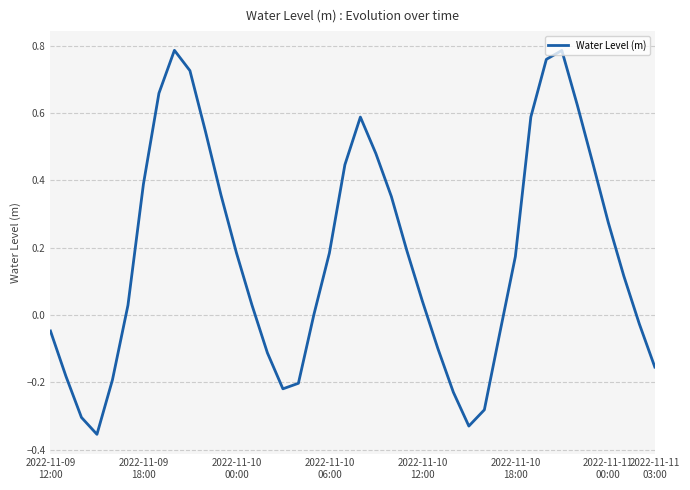

Reading right to left, extract all data points from this chart.

-0.2	-0.0	0.1	0.3	0.5	0.6	0.8	0.8	0.6	0.2	-0.1	-0.3	-0.3	-0.2	-0.1	0.0	0.2	0.4	0.5	0.6	0.4	0.2	0.0	-0.2	-0.2	-0.1	0.0	0.2	0.4	0.5	0.7	0.8	0.7	0.4	0.0	-0.2	-0.4	-0.3	-0.2	-0.0